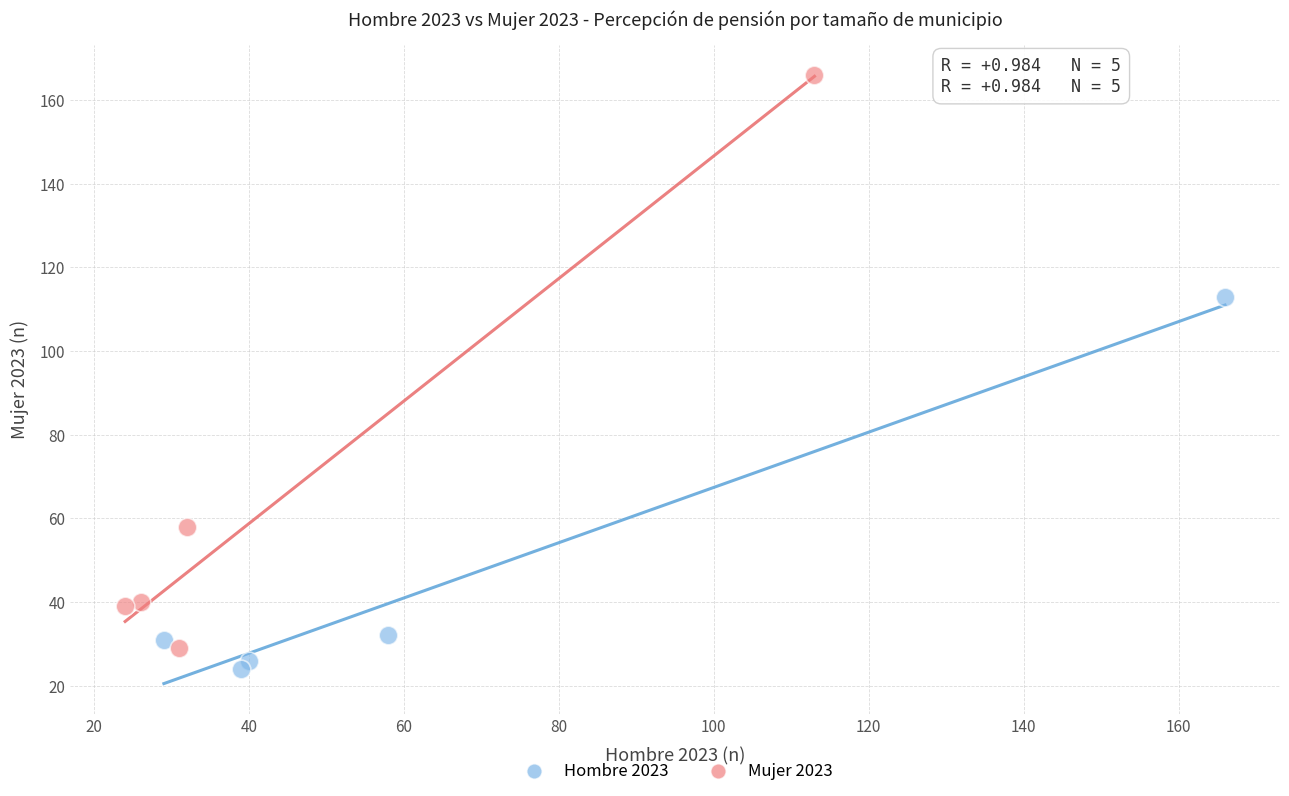

Which series has the widest spread of Y values?

Mujer 2023